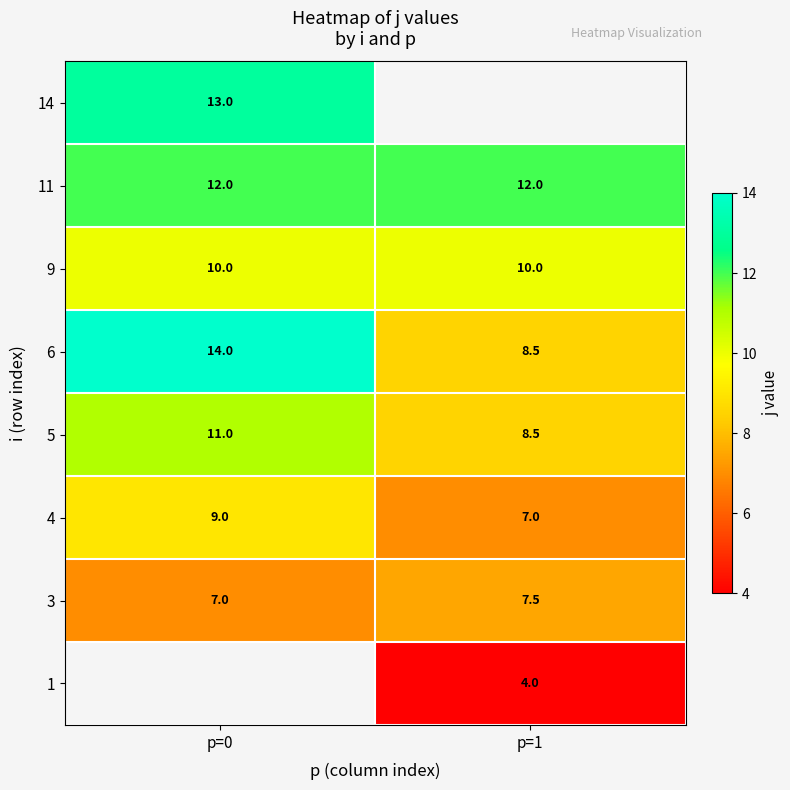

What value does the 5 series have at p=0?

11.0